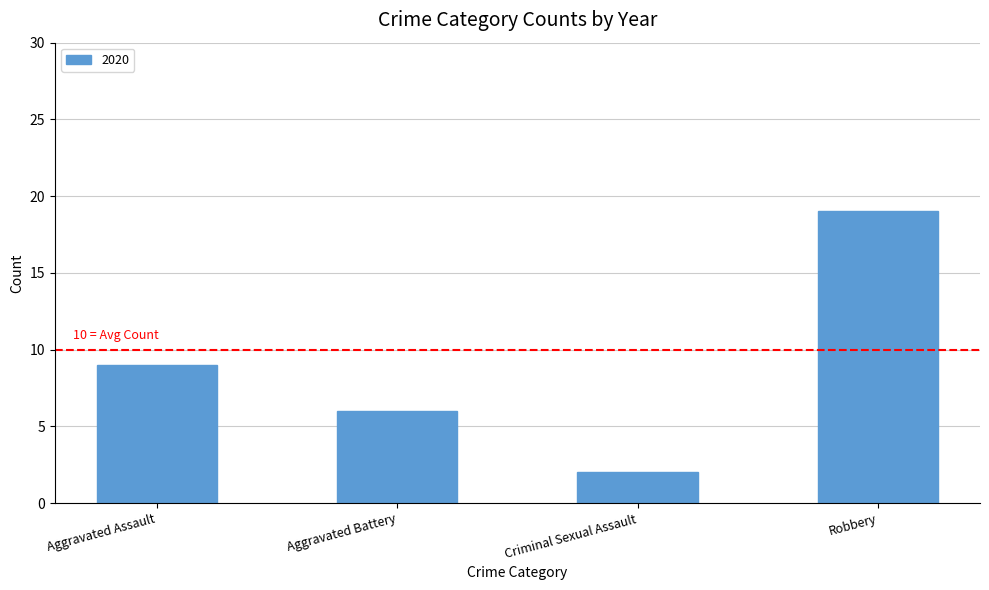

What is the difference between the values at Criminal Sexual Assault and Aggravated Assault?

7